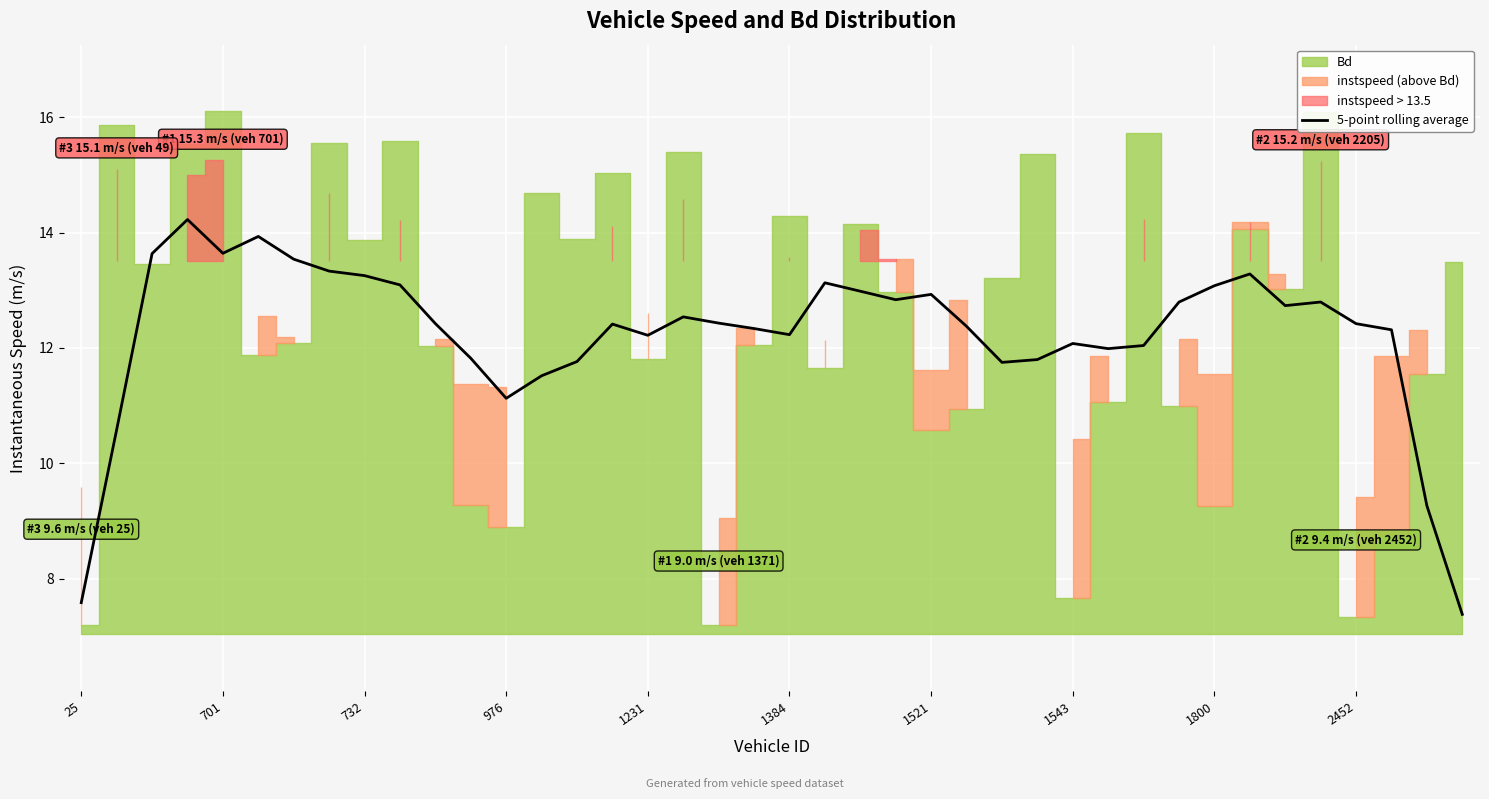

True or false: the data shows 12.2 at 20.

True